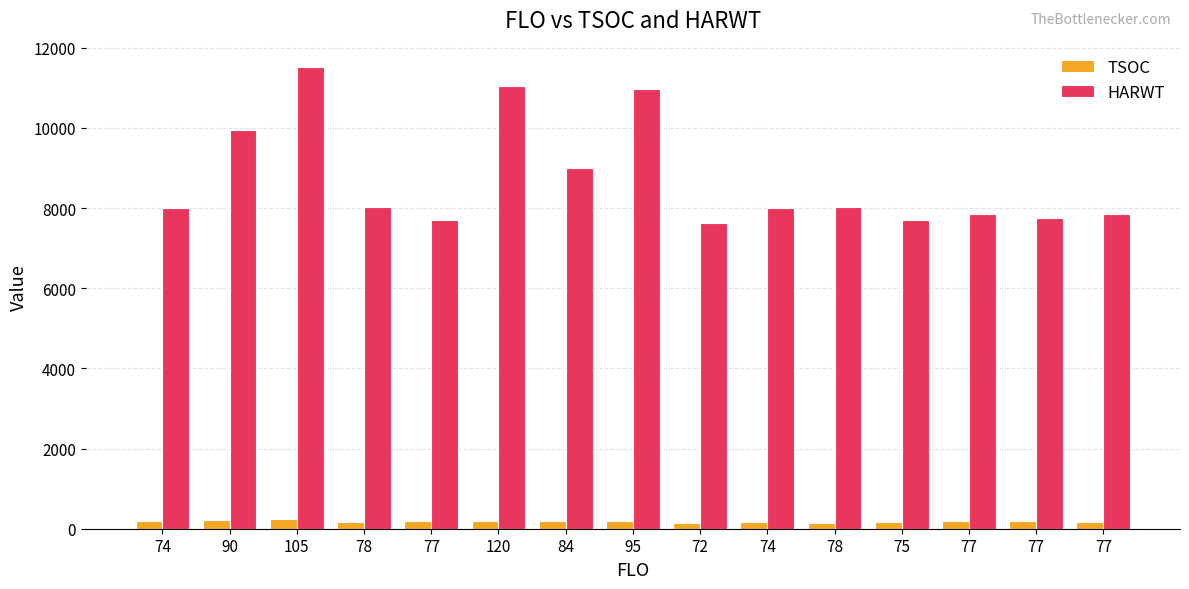

How many bars are there in total?

30